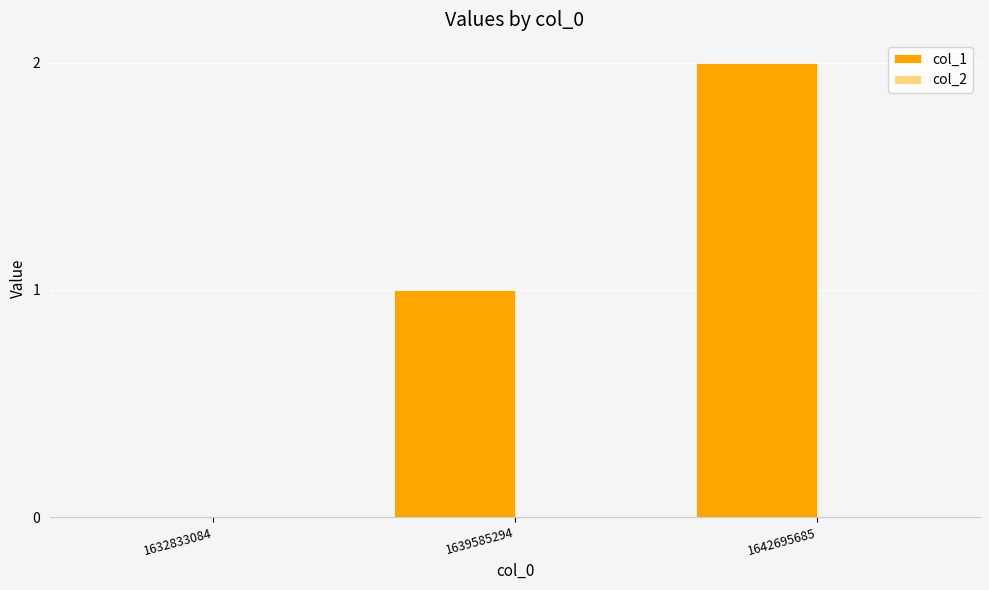

True or false: the data shows 1 at 1642695685.

False